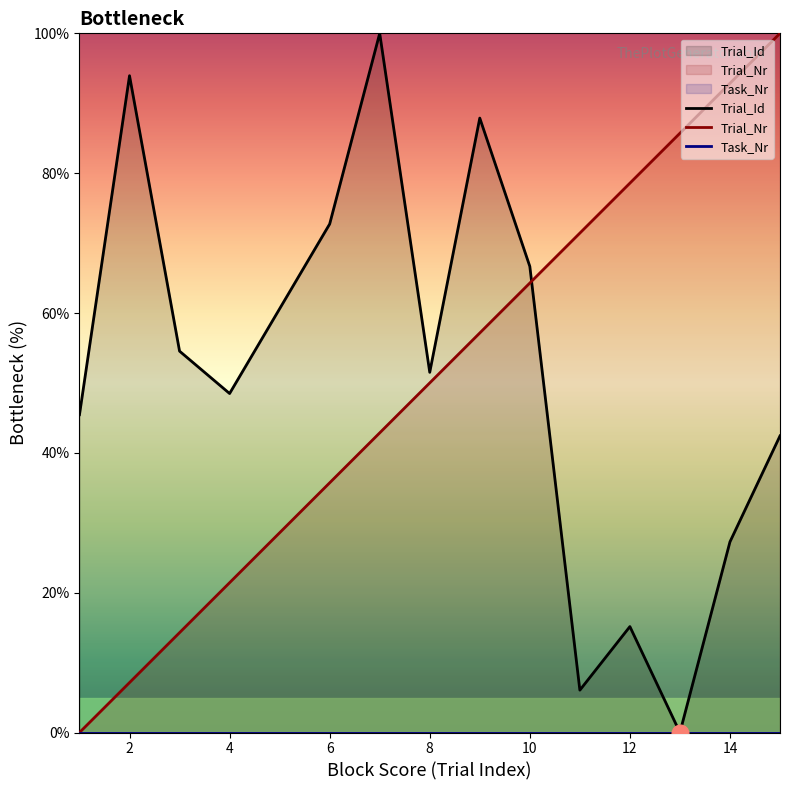

What is the spread (max minus min) of values at 12?

78.6